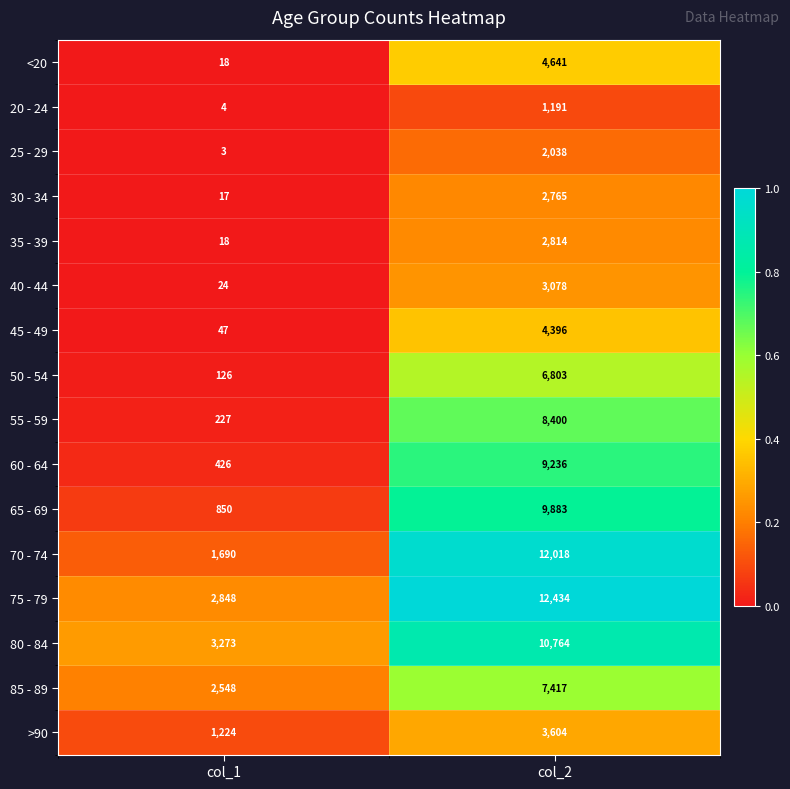

Which series has the widest spread of values?

70 - 74